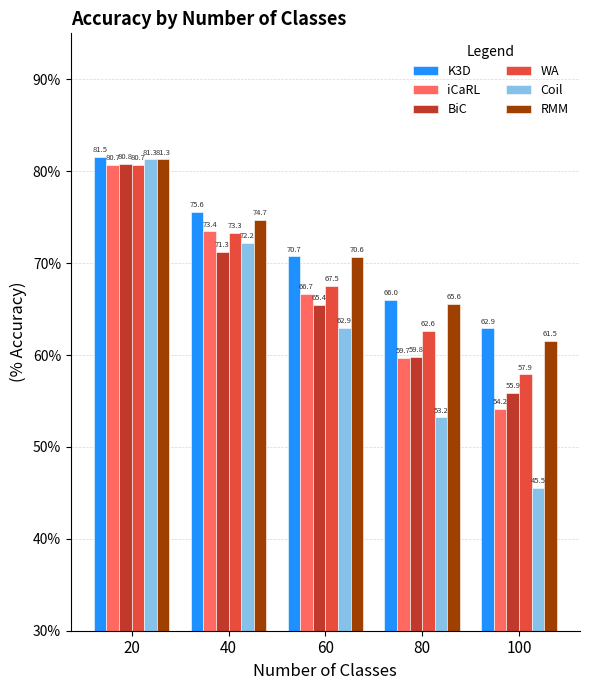

Is the value of K3D at 20 greater than the value of Coil at 40?

Yes